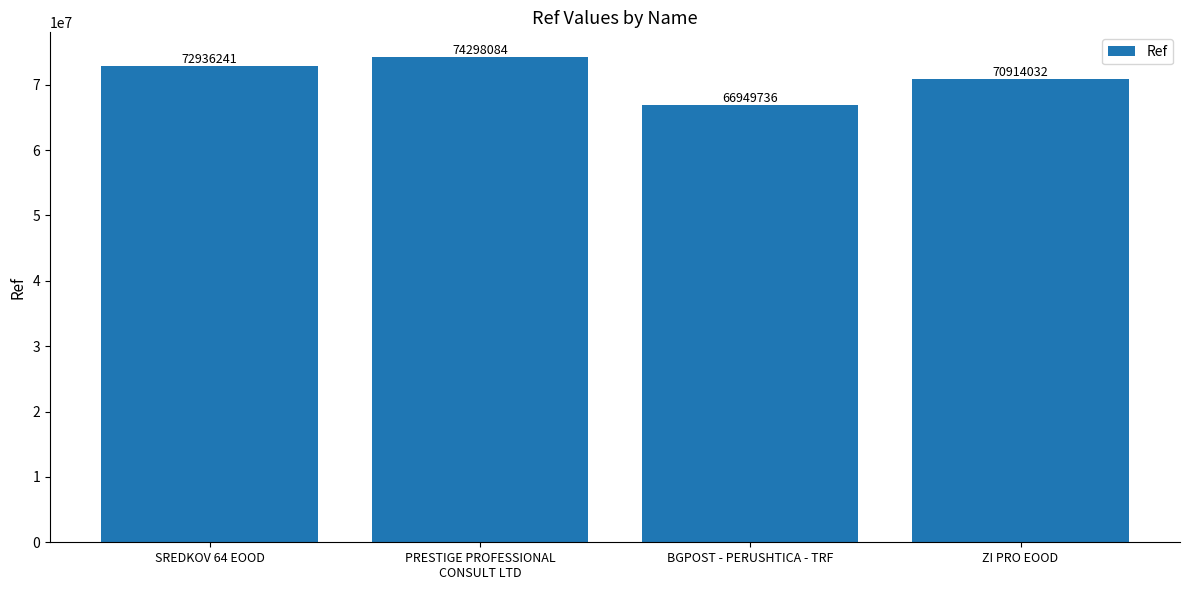

Rank the categories by value from highest to lowest.

PRESTIGE PROFESSIONAL
CONSULT LTD, SREDKOV 64 EOOD, ZI PRO EOOD, BGPOST - PERUSHTICA - TRF